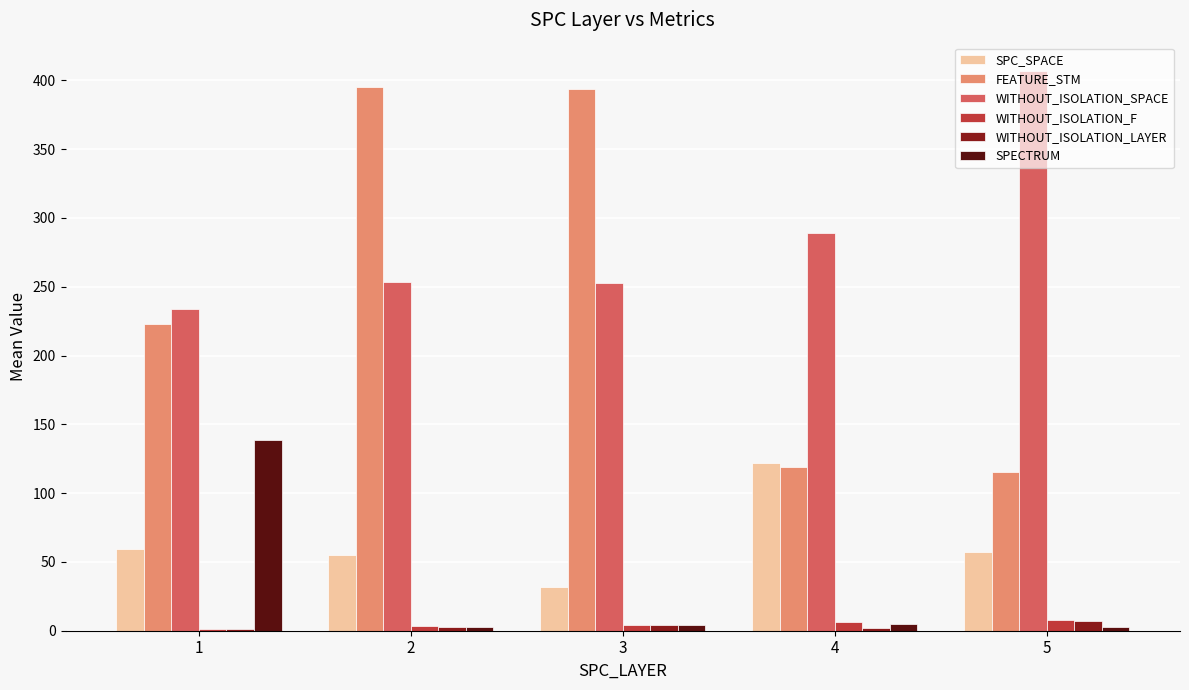

What is the difference between the SPECTRUM values at 2 and 5?

0.3